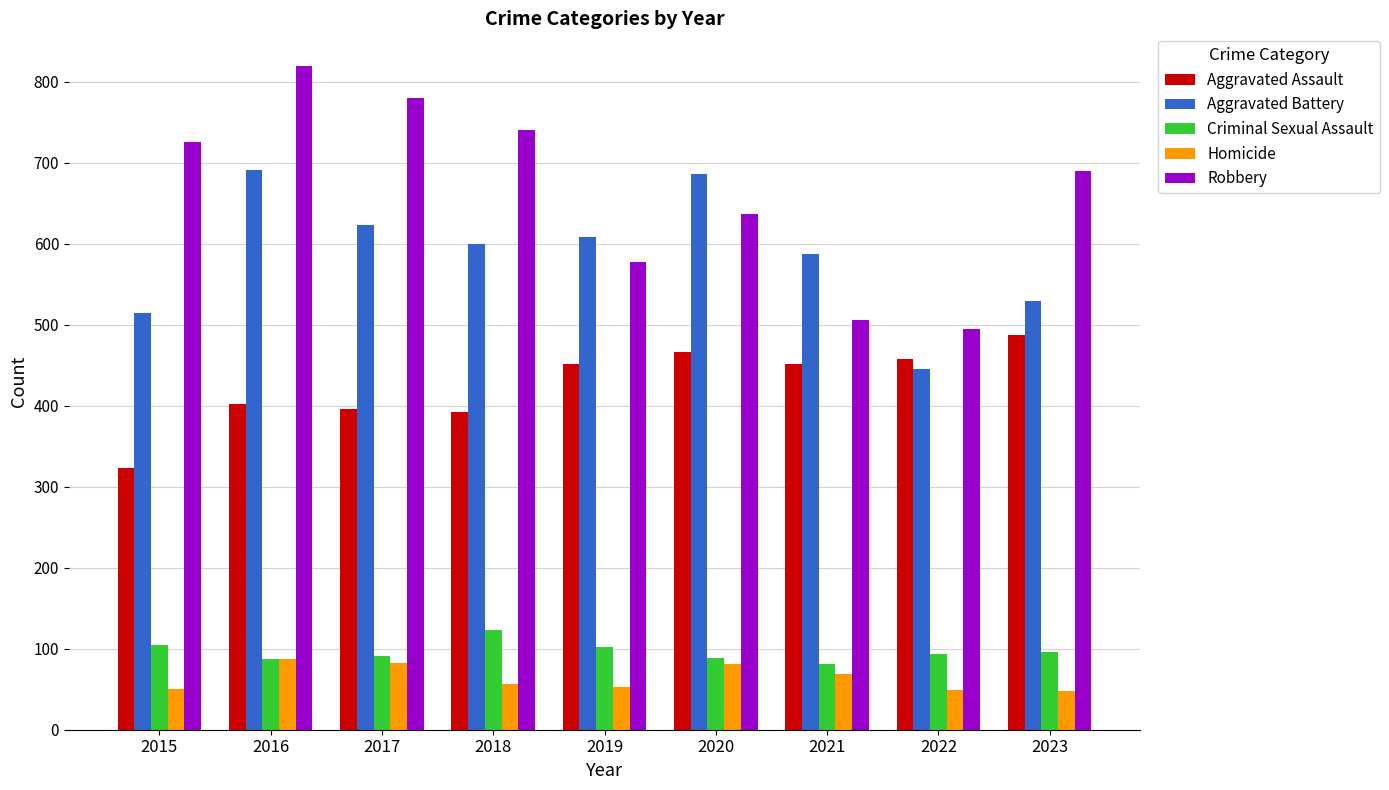

What is the highest value of the Aggravated Battery series?

691